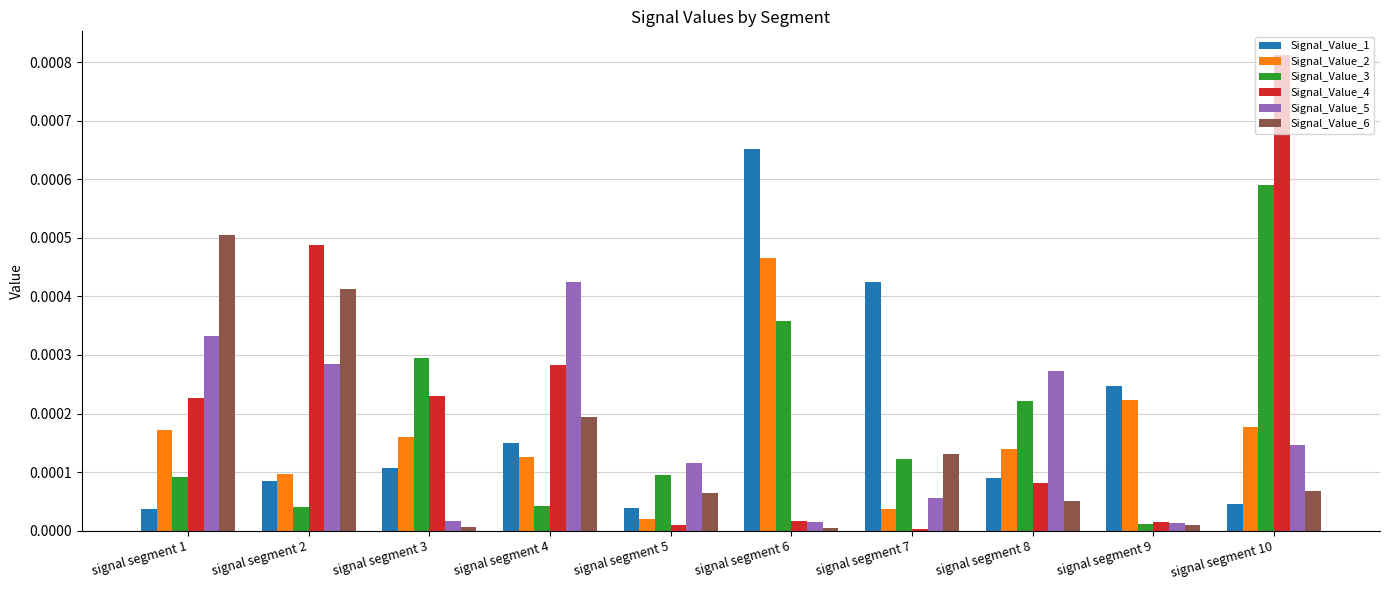

The value of Signal_Value_4 at signal segment 2 is 0.0. True or false?

True